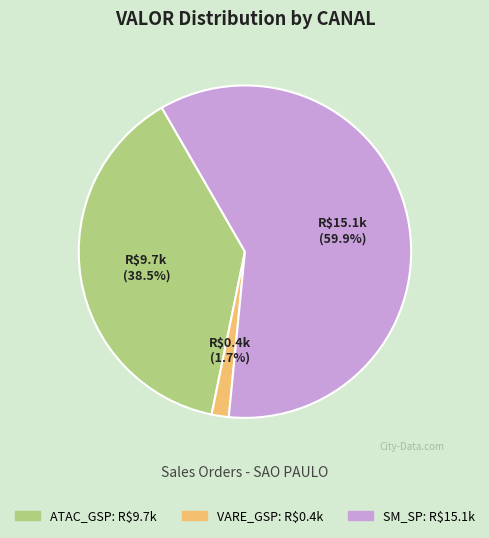

What percentage do ATAC_GSP and SM_SP together represent?

98.3%